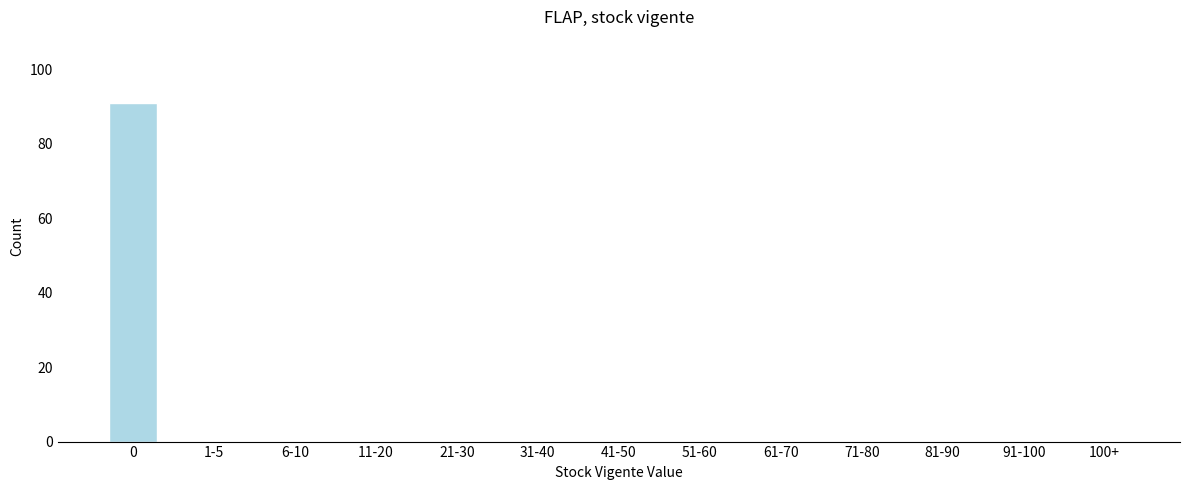

Reading left to right, what are all the values shown in this chart?

0=91	1-5=0	6-10=0	11-20=0	21-30=0	31-40=0	41-50=0	51-60=0	61-70=0	71-80=0	81-90=0	91-100=0	100+=0